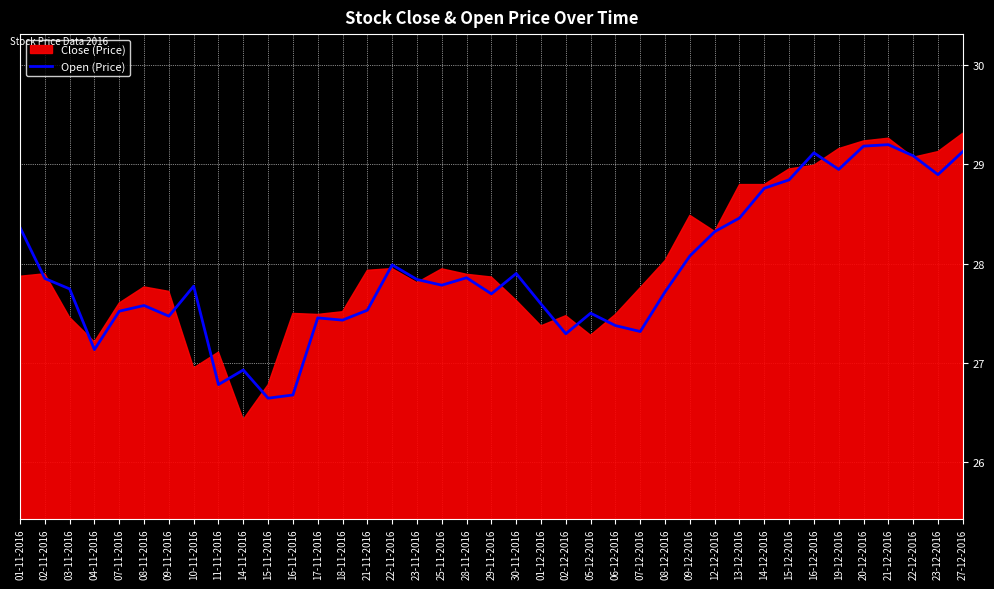

What is the approximate value at 03-11-2016?

27.7